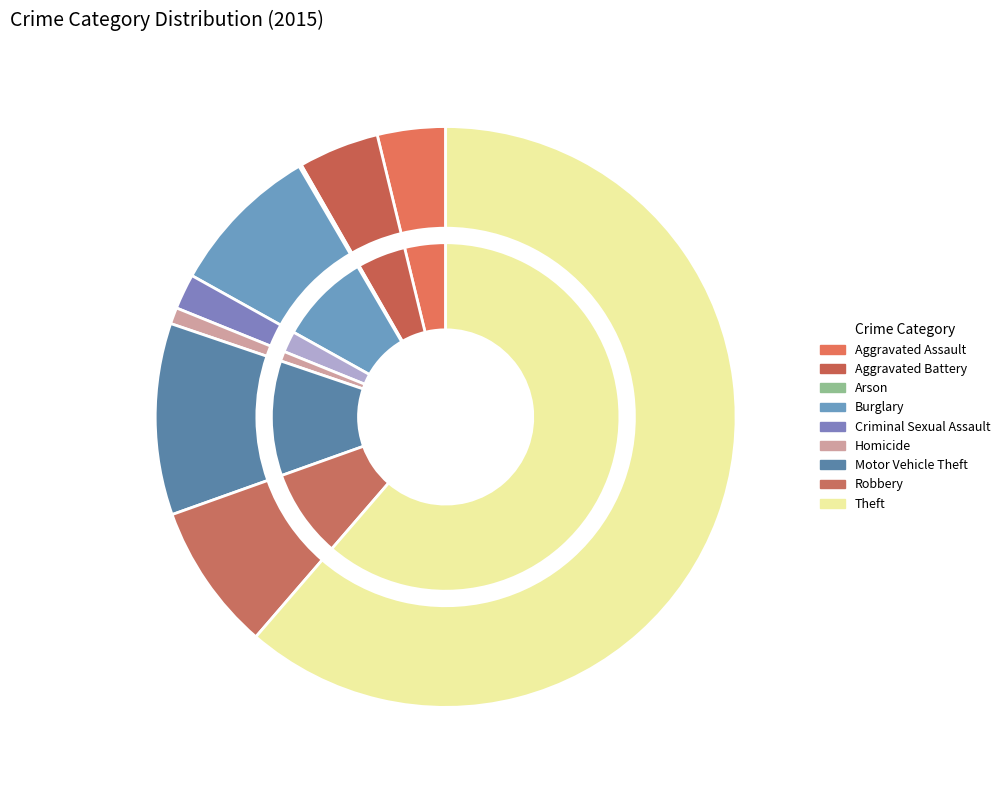

To the nearest percent, what is the difference between the largest and smallest slice percentages?

61%